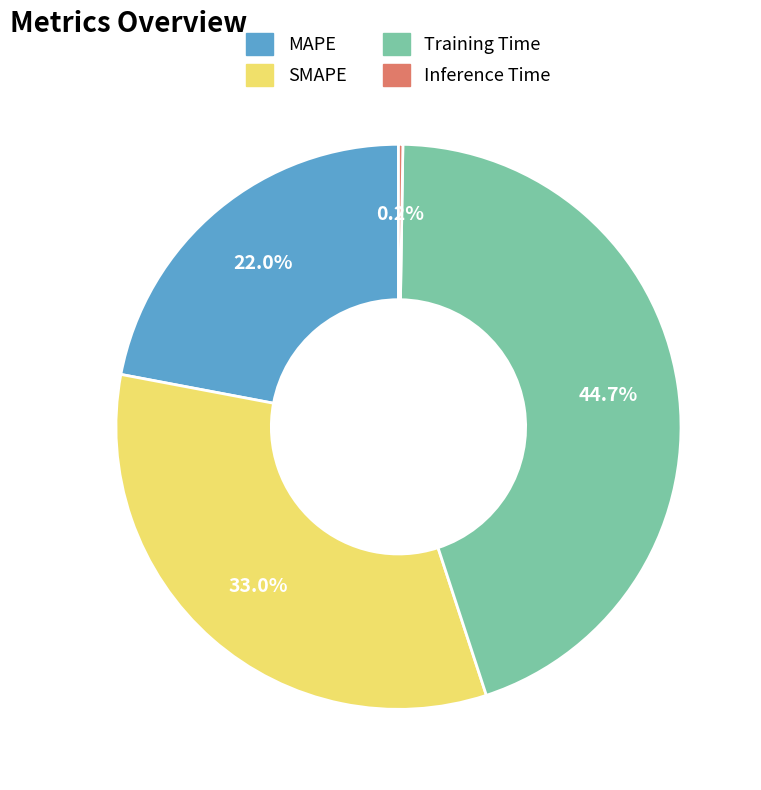

Which has a higher value, SMAPE or MAPE?

SMAPE